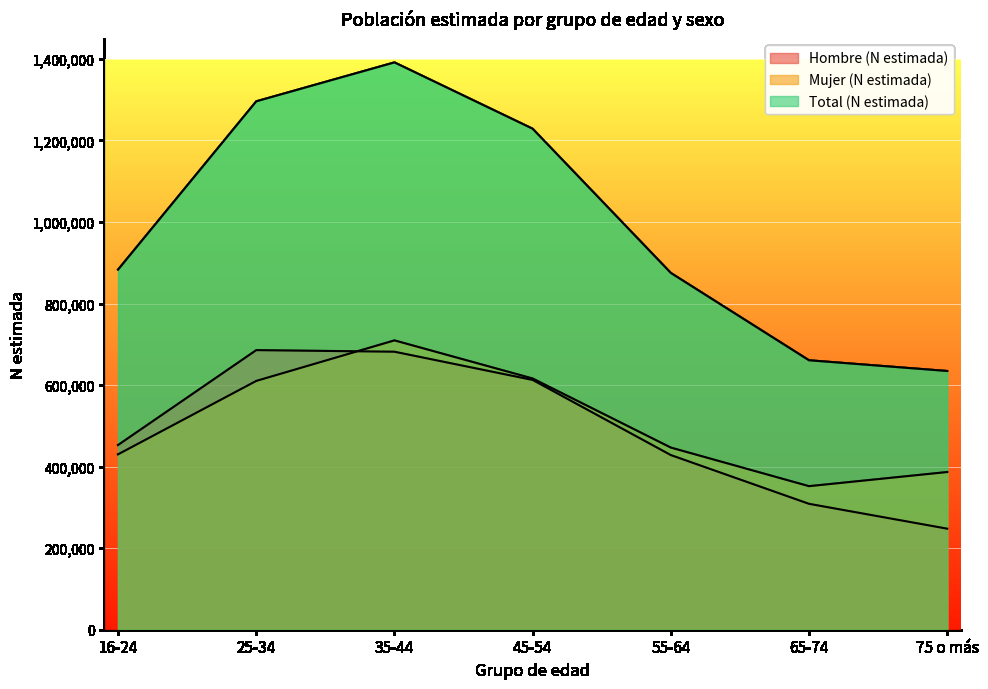

What is the sum of all Hombre (N estimada) values?

3418415